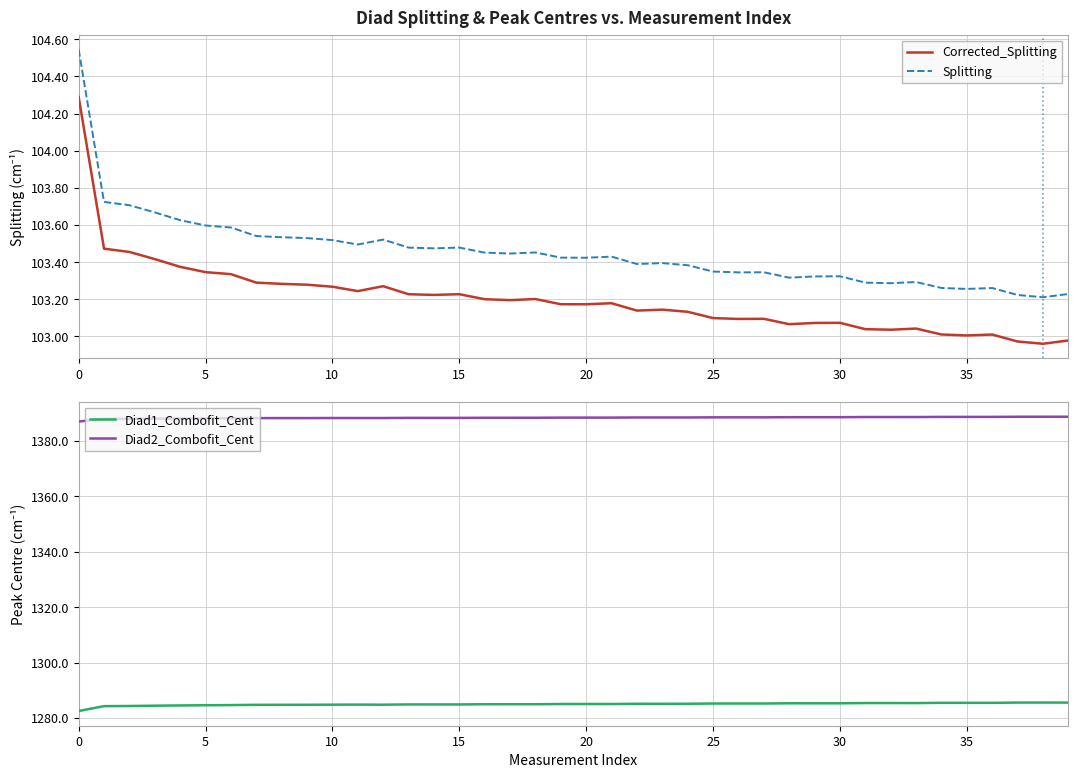

What is the maximum value for Corrected_Splitting?

104.3